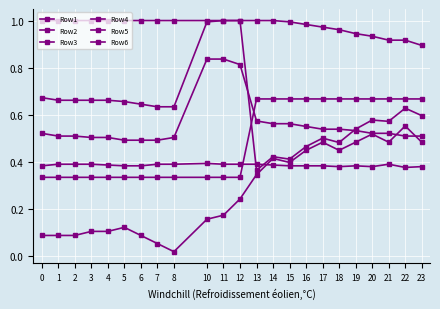

What is the difference between the second highest and minimum values in the Row1 series?

0.3